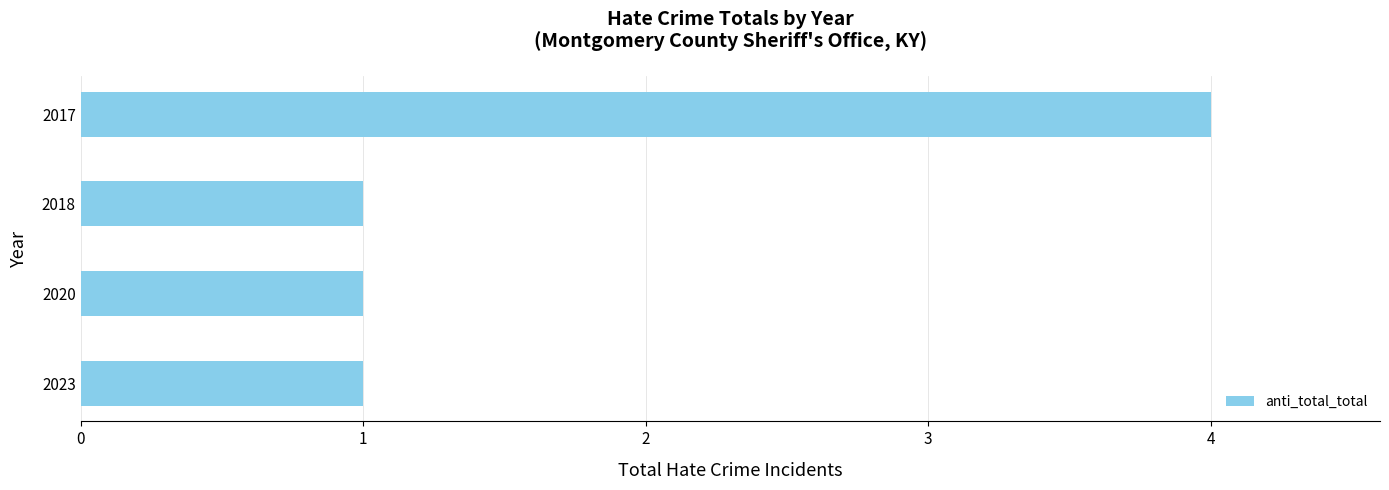

What is the difference between the maximum and minimum values?

3